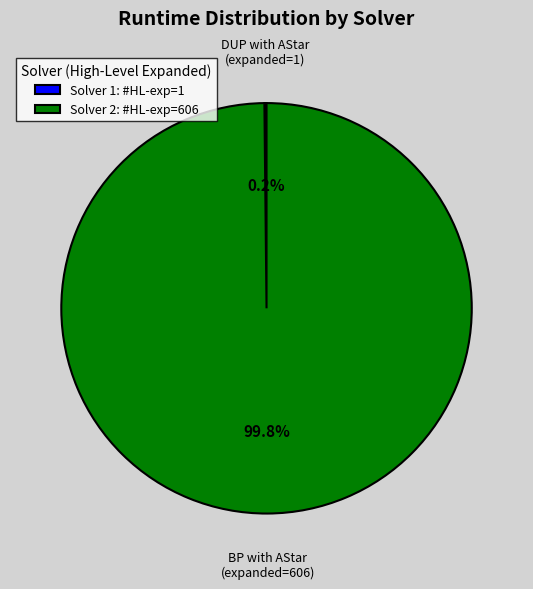

How much of the chart is everything except Solver 2: #HL-exp=606?

0.2%